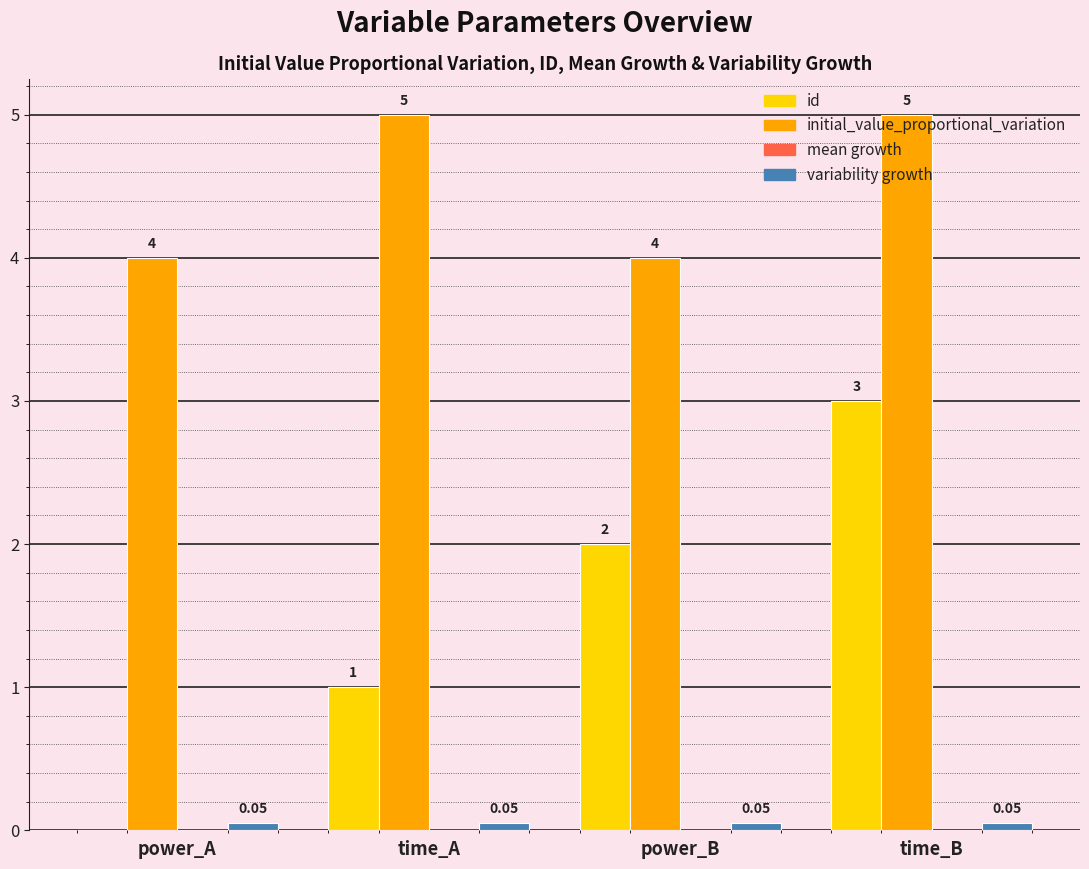

Where is id nearest to the value 1?

time_A